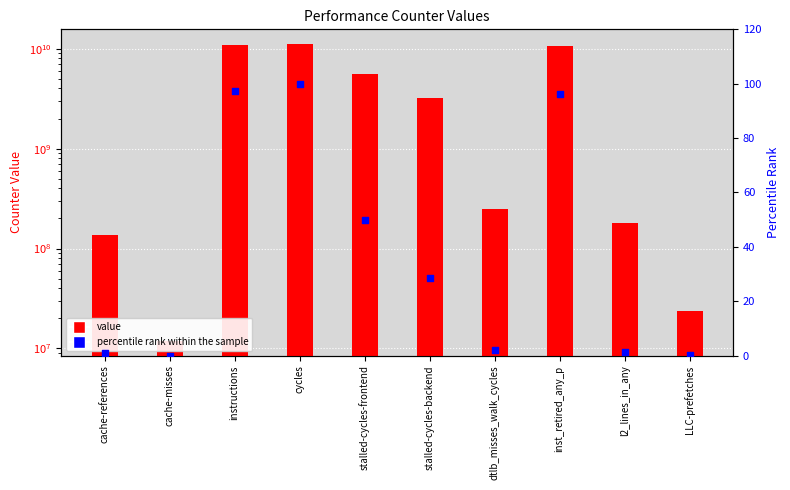

What are all the series names shown in the legend?

value, percentile rank within the sample